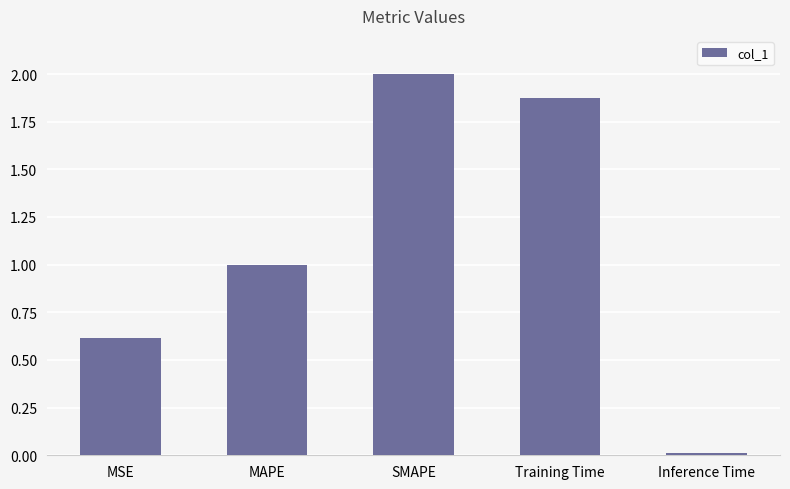

List the labels in order of value, largest first.

SMAPE, Training Time, MAPE, MSE, Inference Time